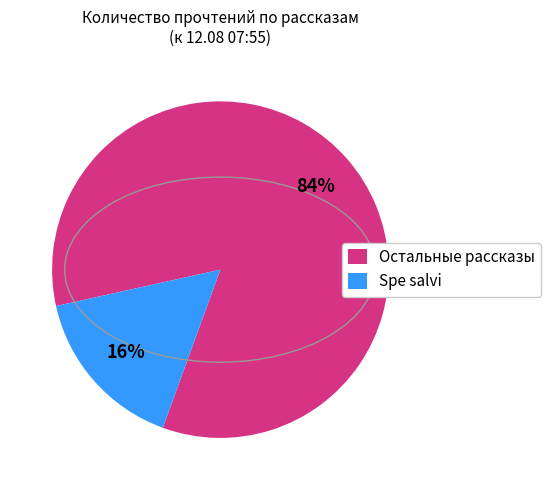

To the nearest percent, what portion does Spe salvi represent?

16%